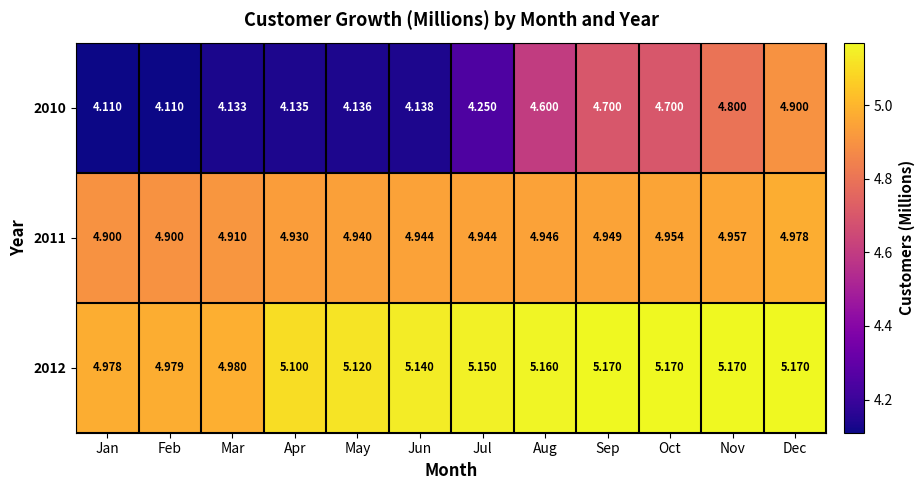

At which category is the sum across all series the highest?

Dec